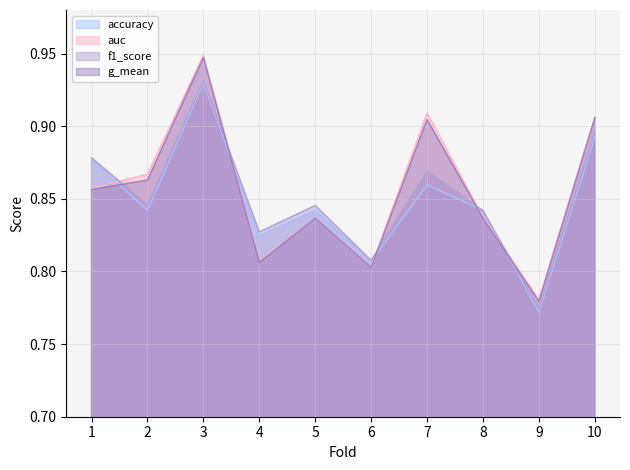

Which series has the widest spread of values?

auc